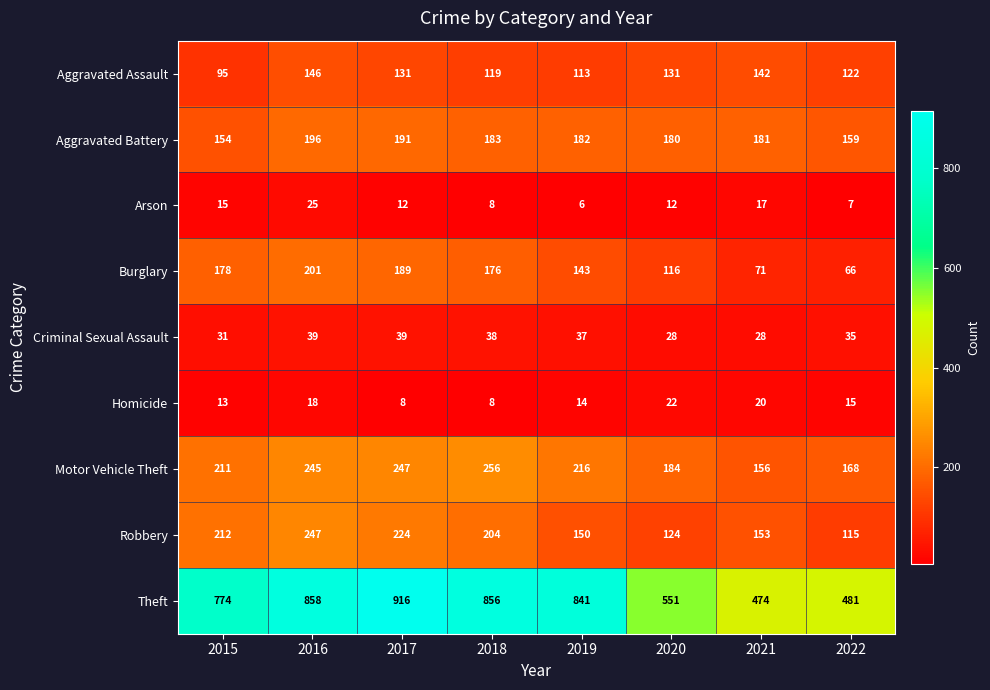

At which label does Robbery reach its peak?

2016